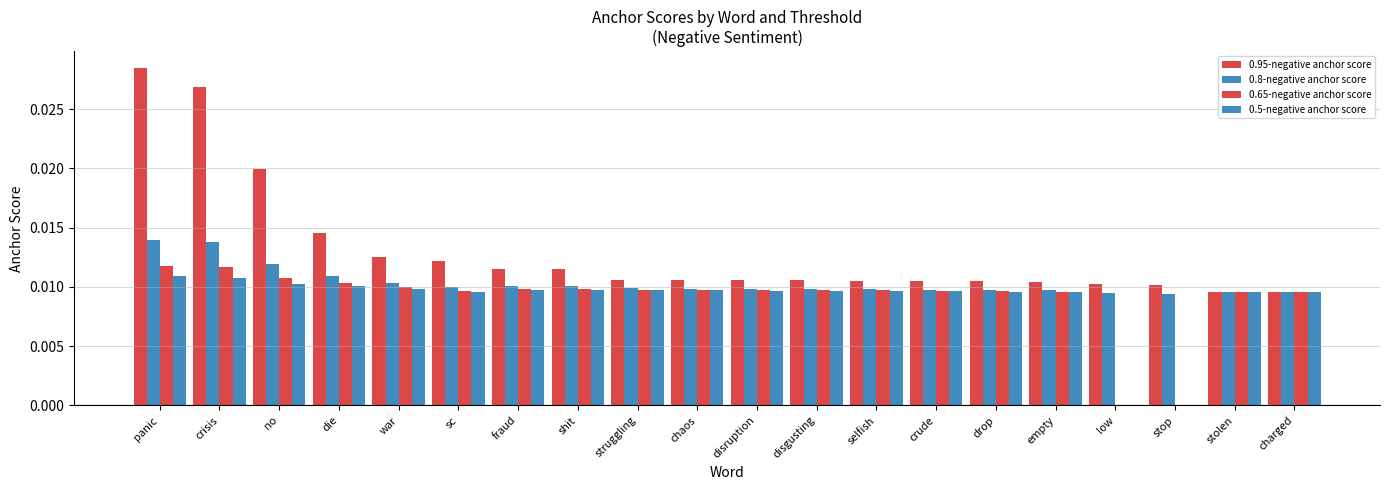

Which series has the largest total across all categories?

0.95-negative anchor score